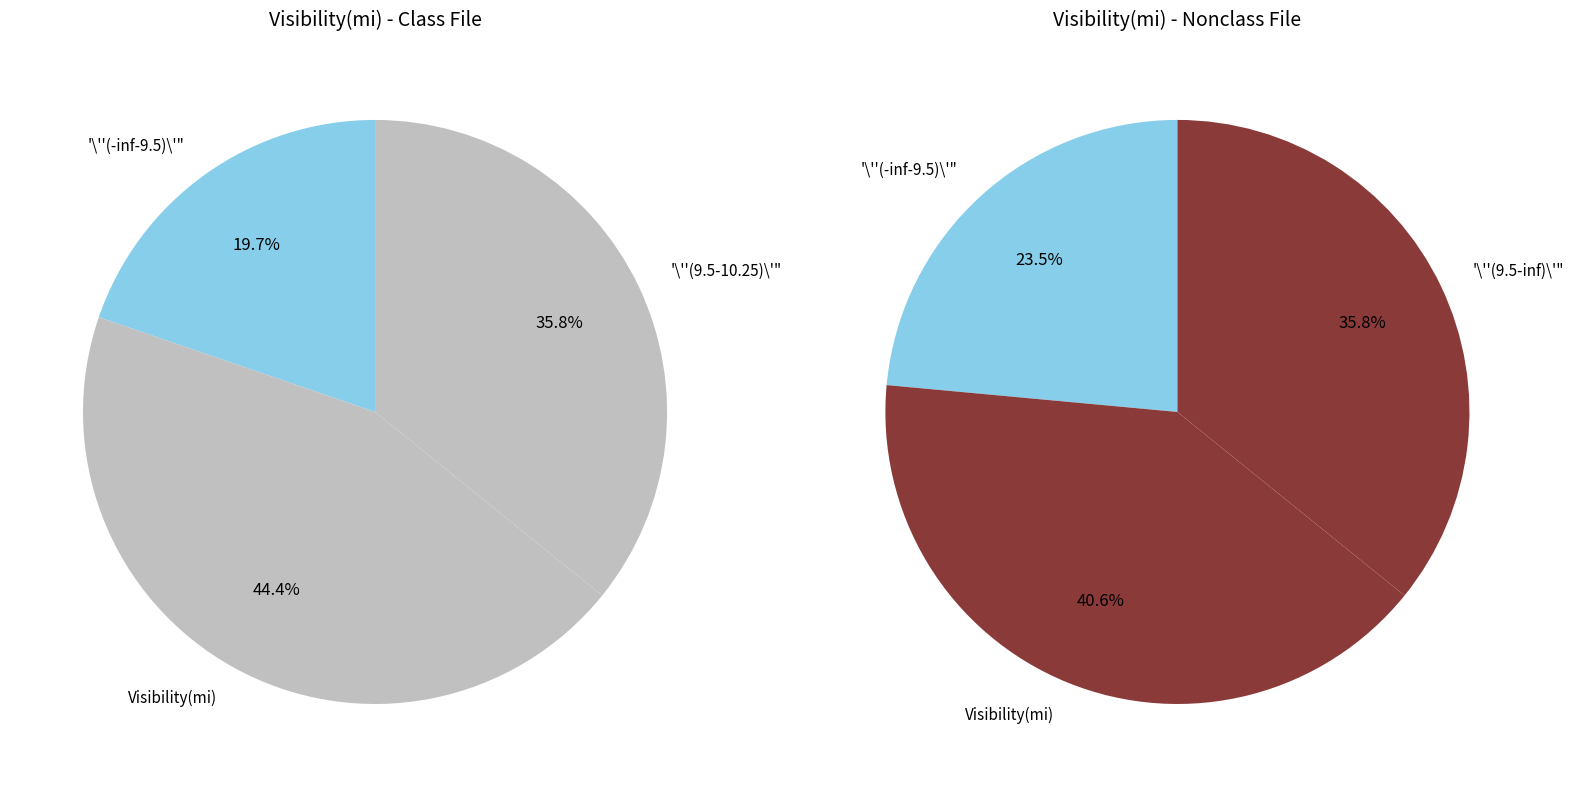

Is there any slice that represents more than half of the pie?

No